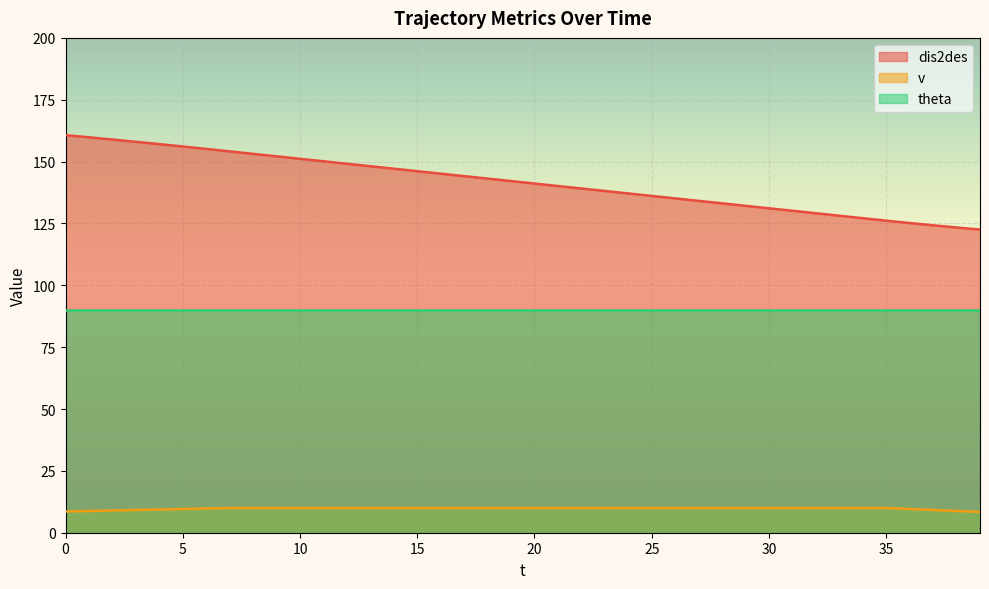

Which series has the largest range (max minus min)?

dis2des